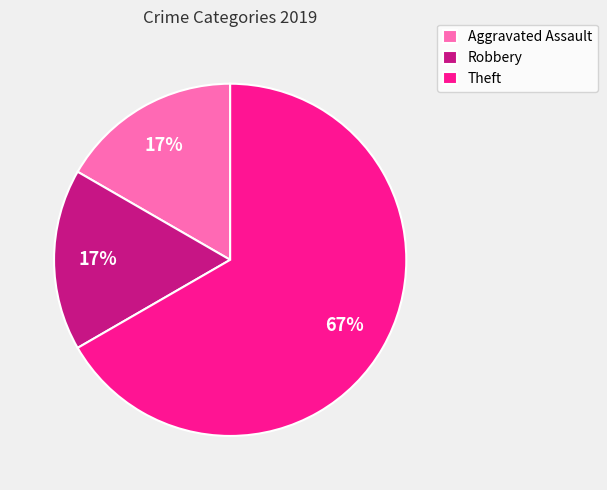

True or false: Theft accounts for 18% of the total.

False